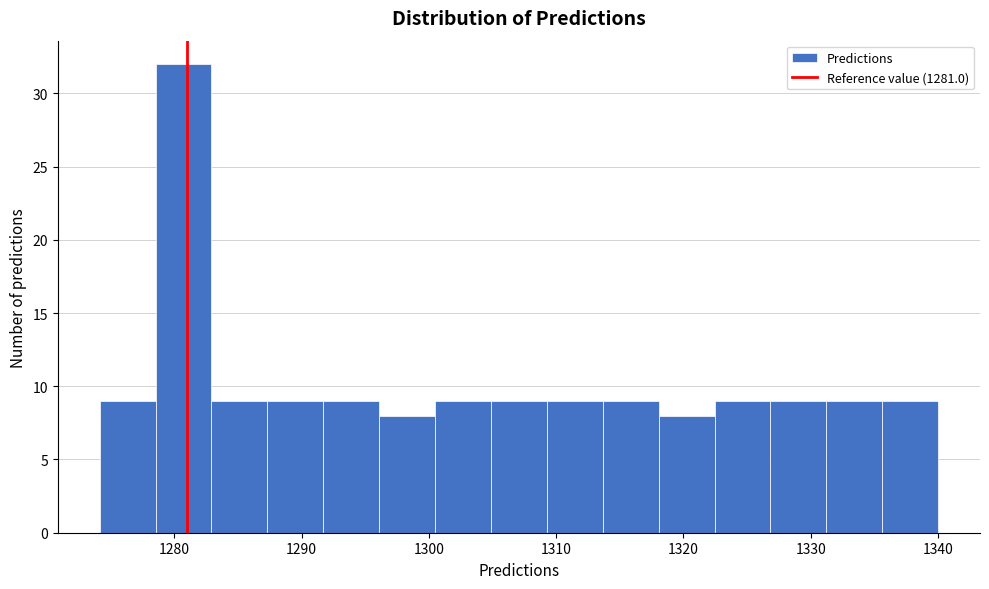

Reading left to right, transcribe this chart: for each bar, give the range it covers on the x-axis and its height. Neither the bar edges nor the heights are printed on the chart, so give them approximately, as read against the axes.

1274 to 1279: 9
1279 to 1283: 32
1283 to 1287: 9
1287 to 1292: 9
1292 to 1296: 9
1296 to 1300: 8
1300 to 1305: 9
1305 to 1309: 9
1309 to 1314: 9
1314 to 1318: 9
1318 to 1322: 8
1322 to 1327: 9
1327 to 1331: 9
1331 to 1336: 9
1336 to 1340: 9